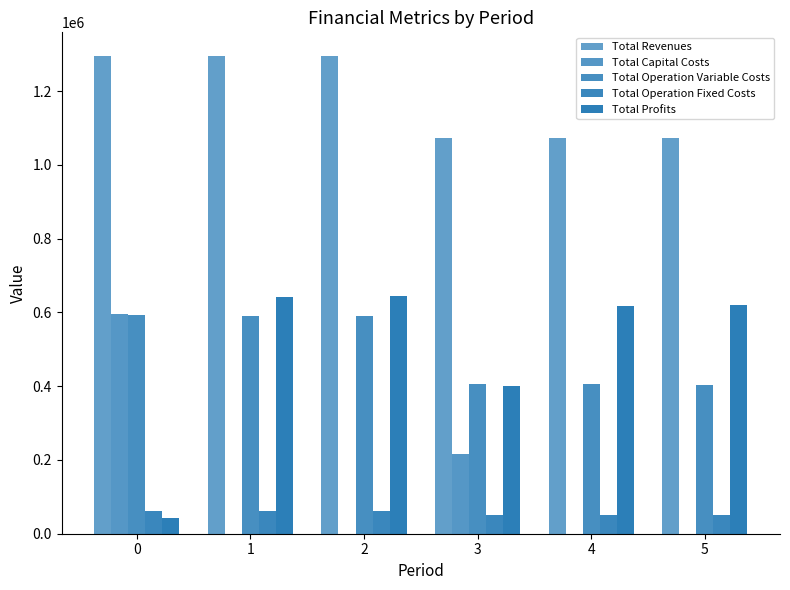

At which label does Total Profits first exceed 619119?

1